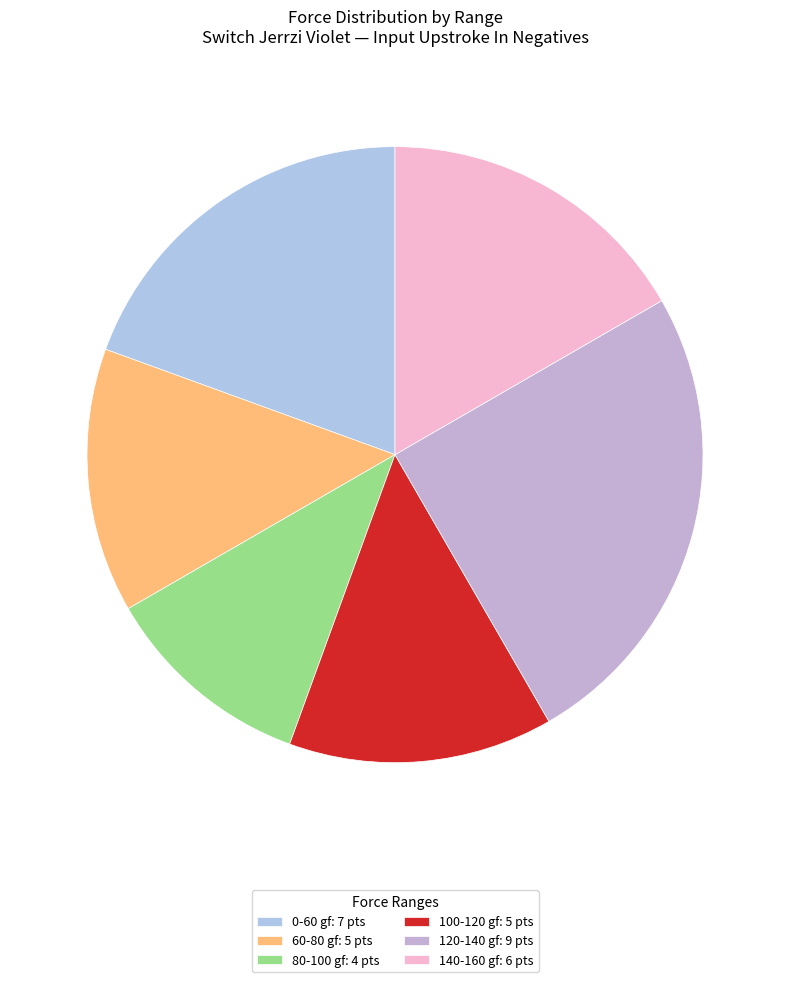

How many slices are in this pie chart?

6